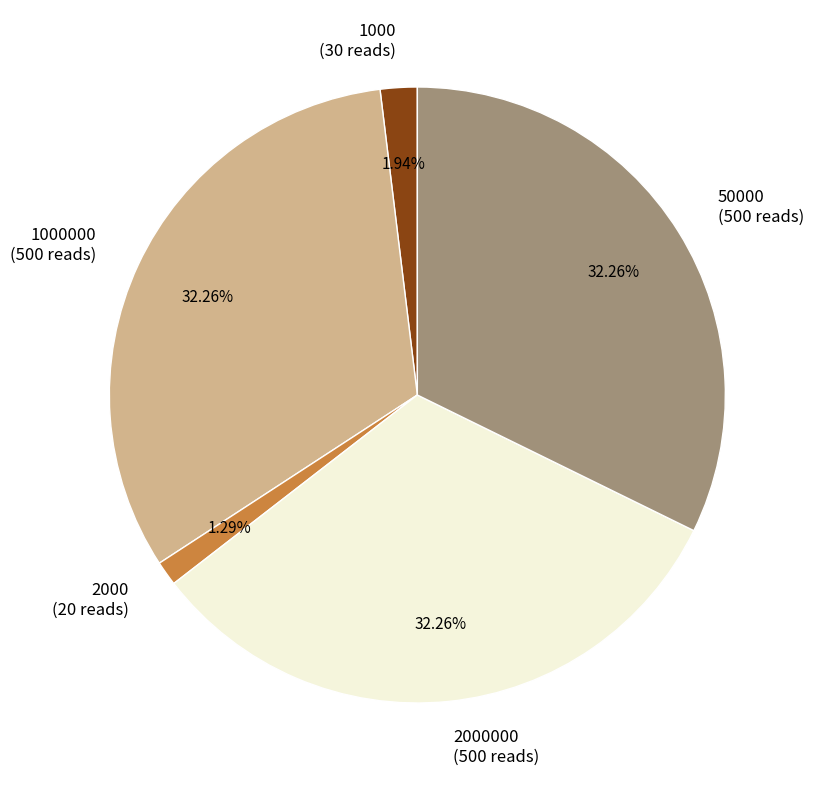

Is 1000 (30 reads) the majority of the pie?

No